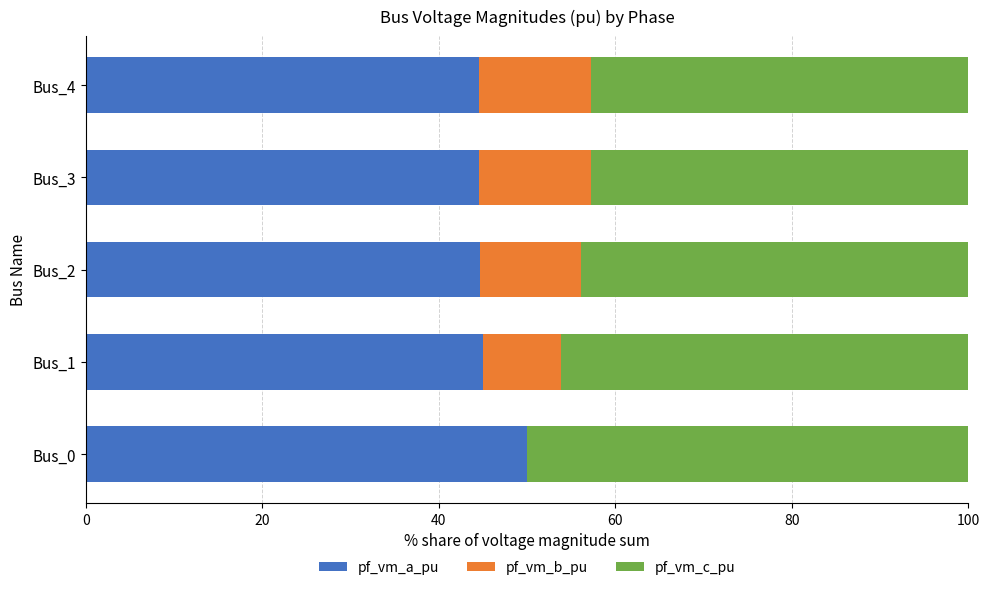

The pf_vm_a_pu series shows 18.1 at Bus_0. True or false?

False